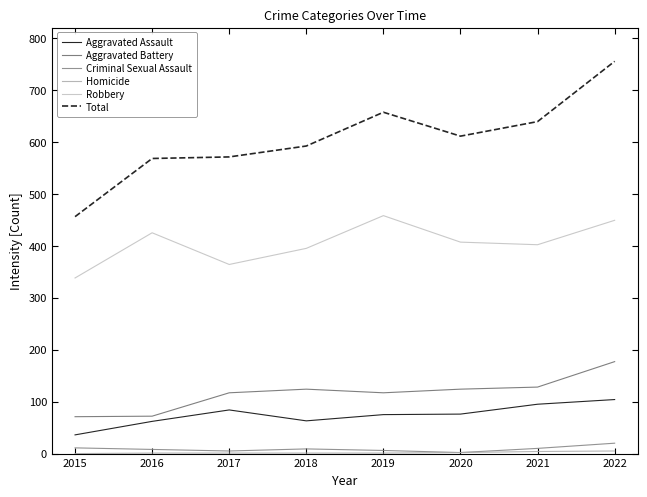

Does the chart display data point markers on the line(s)?

No